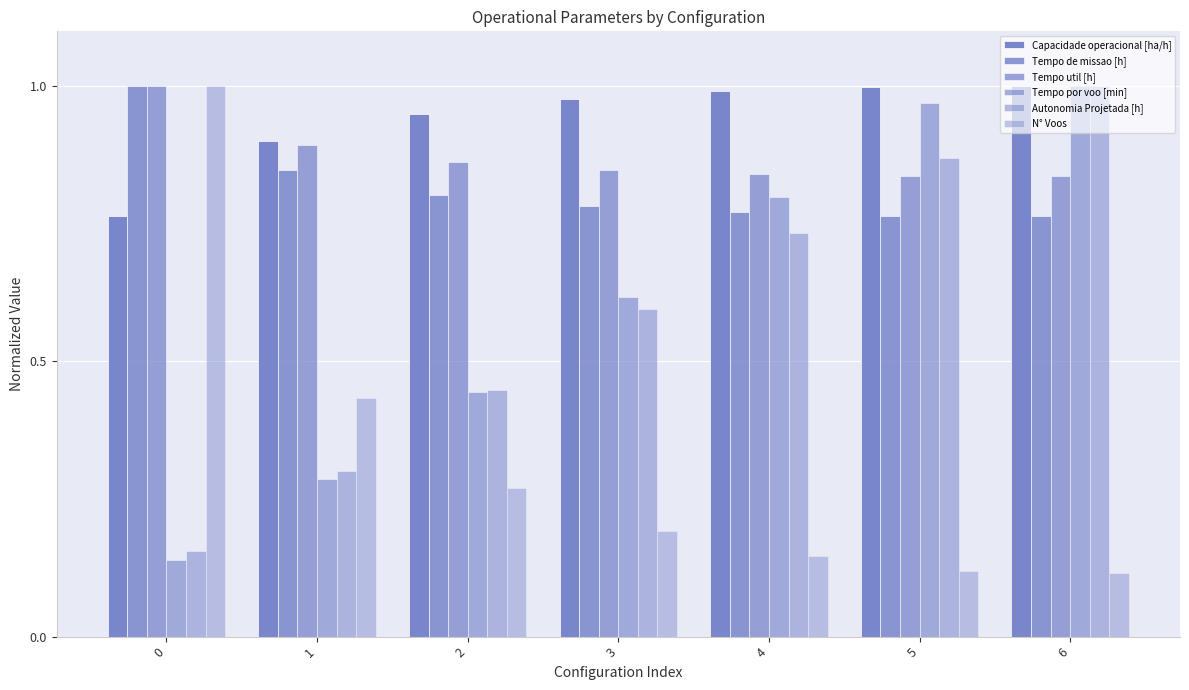

At 3, list the series in order from smallest to largest.

N° Voos, Autonomia Projetada [h], Tempo por voo [min], Tempo de missao [h], Tempo util [h], Capacidade operacional [ha/h]